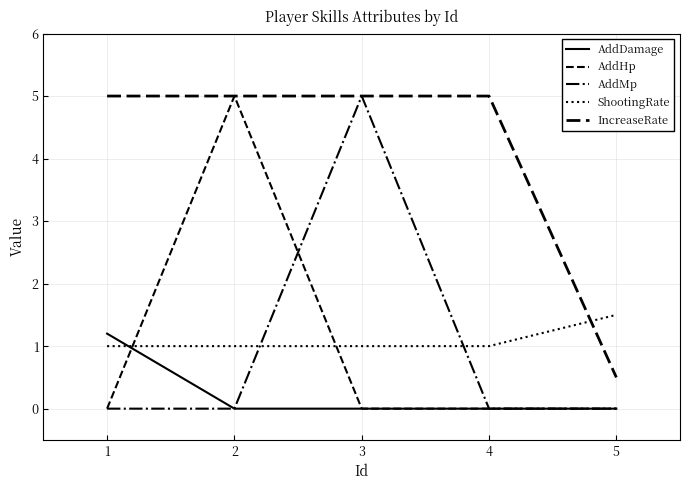

Does the chart display data point markers on the line(s)?

No